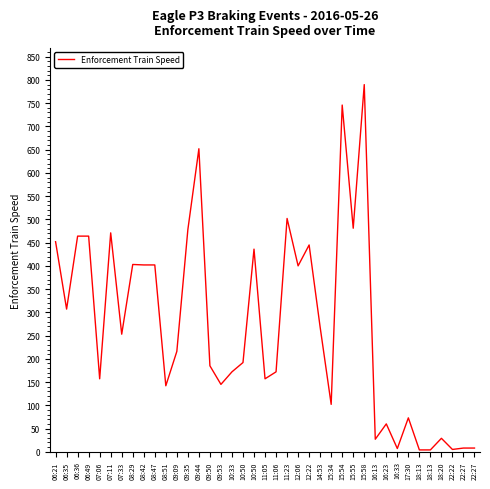

How many lines are shown in the chart?

1